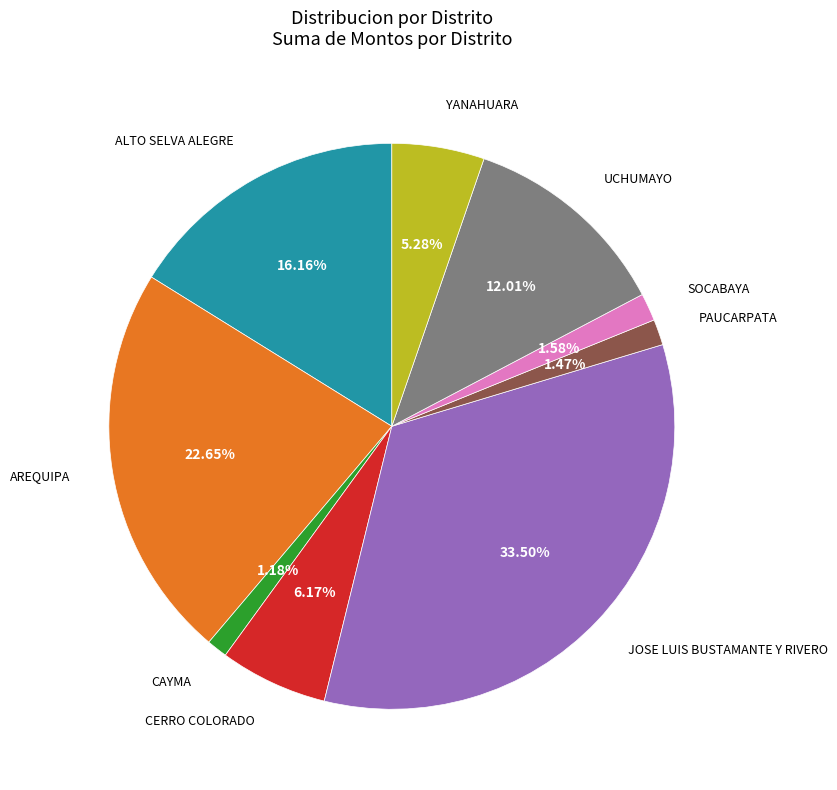

How many slices are in this pie chart?

9